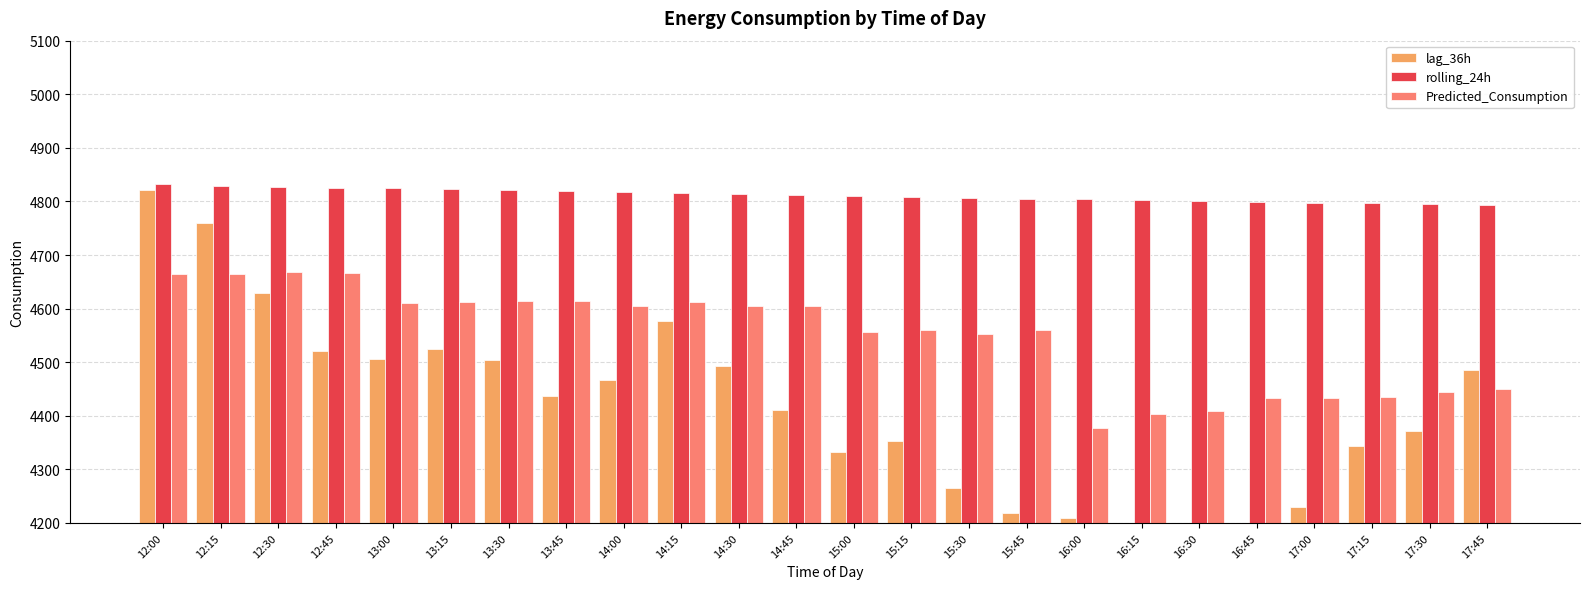

What position from the left is 12:15?

2